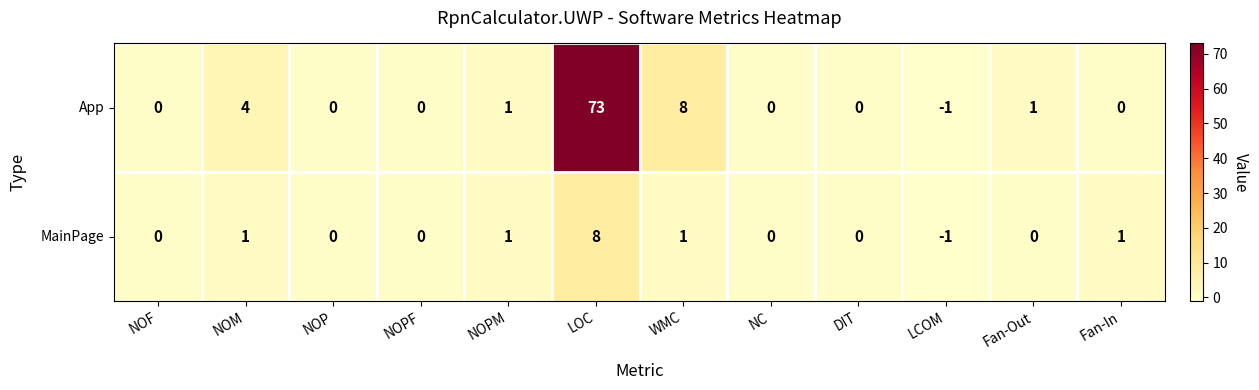

How many categories are shown in the chart?

12